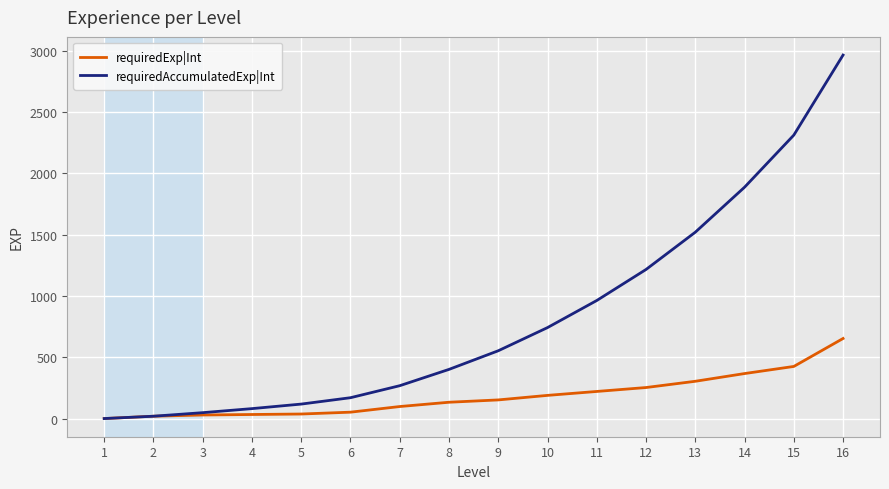

The requiredAccumulatedExp|Int series shows -1905 at 1. True or false?

False